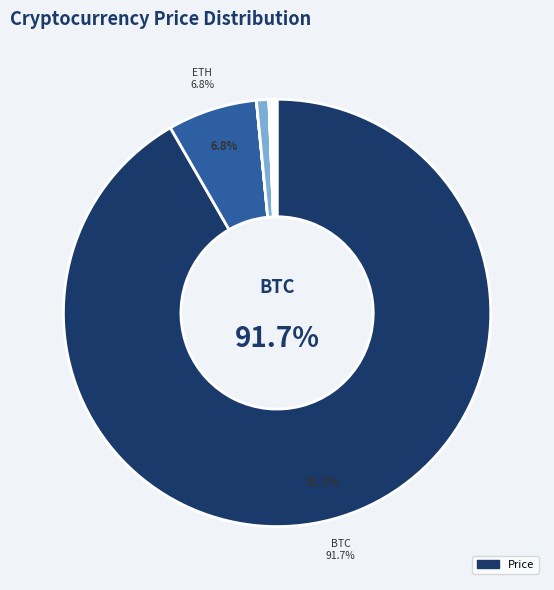

How many segments does this pie chart have?

10